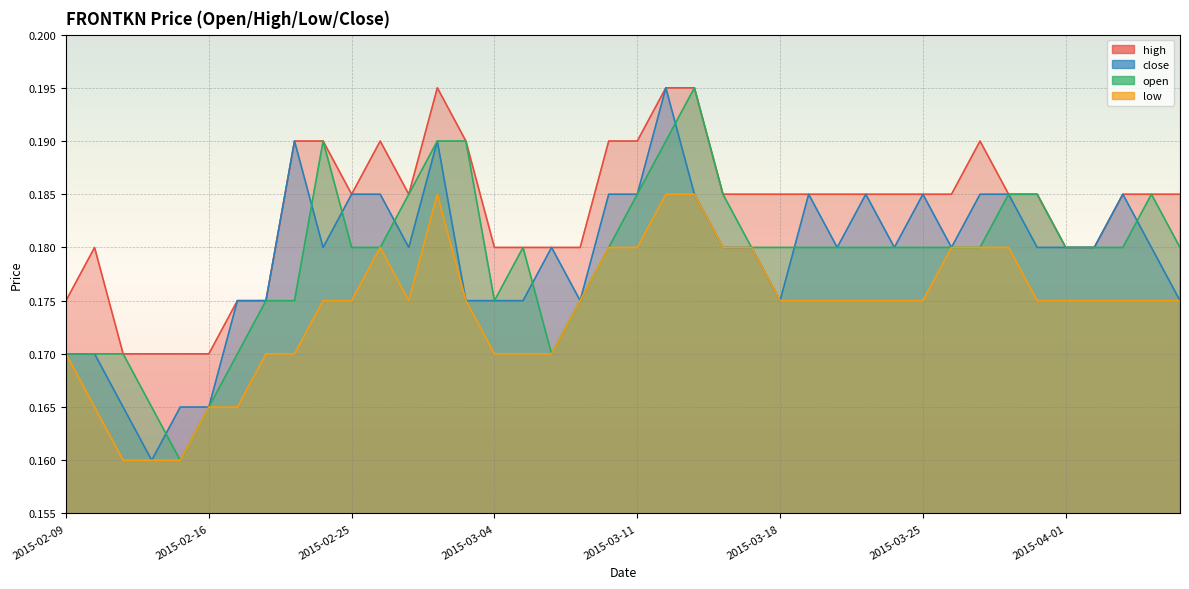

Is it true that low equals 0.1 at 2015-03-16?

False